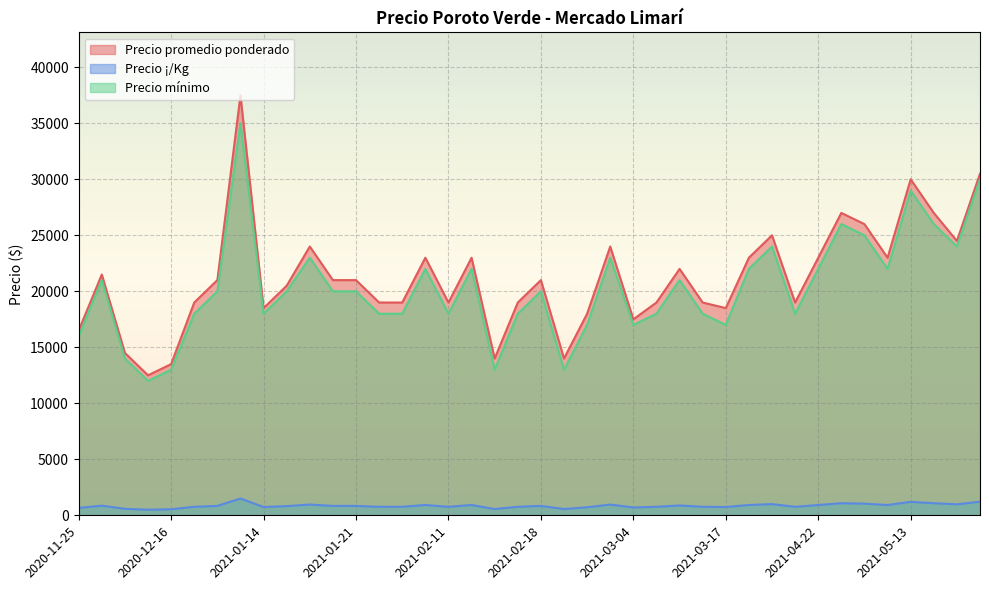

Is it true that Precio mínimo equals 3405 at 2020-12-10?

False